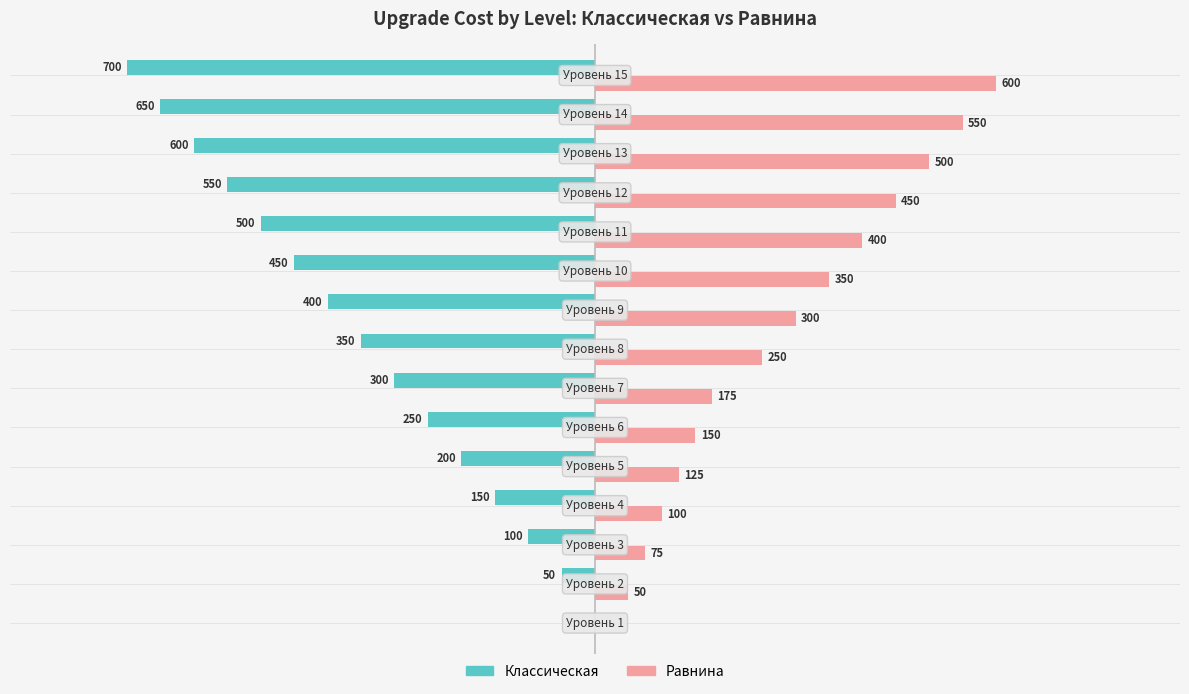

Which series has the largest total across all categories?

Равнина